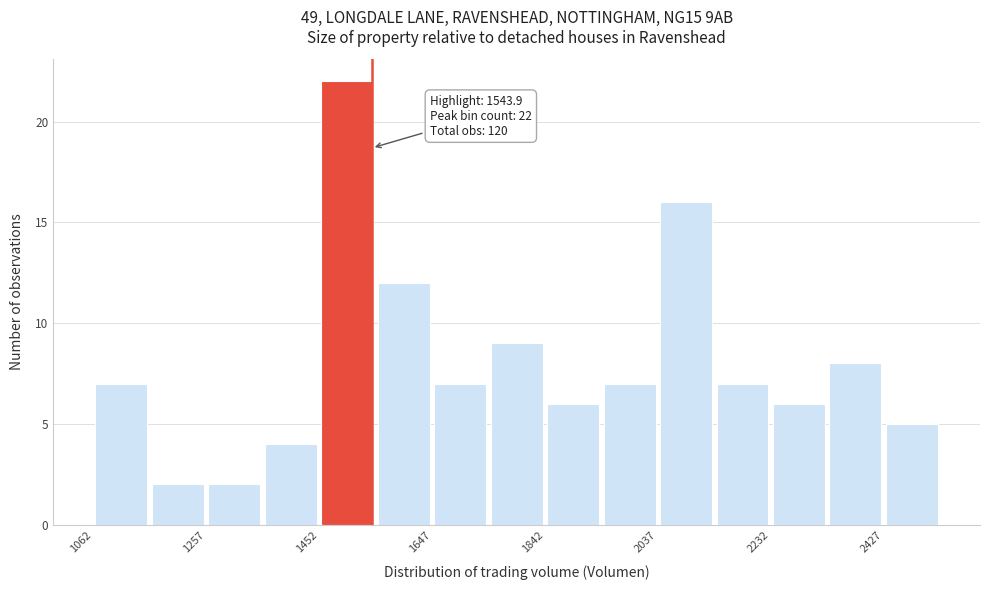

Which range on the x-axis has the tallest bar?

1460 to 1540